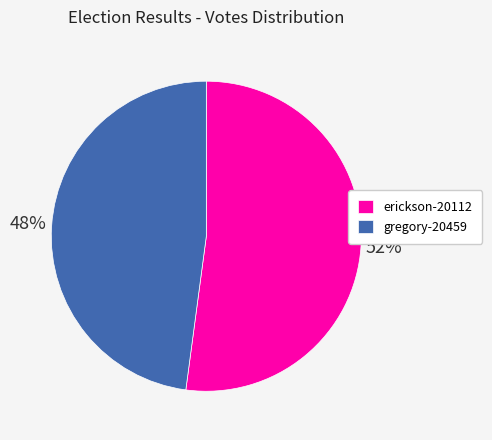

What is the ratio of the value at erickson-20112 to the value at gregory-20459?

1.1